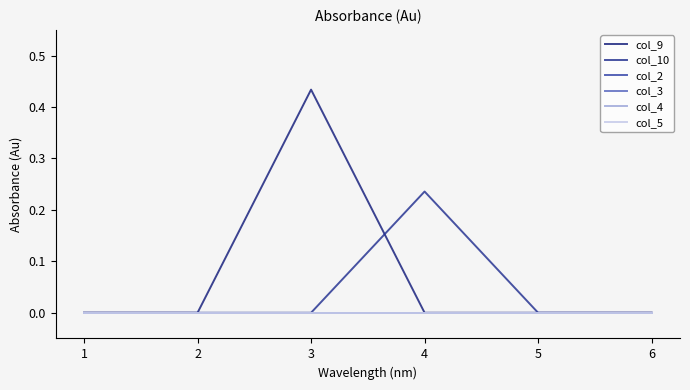

Between 5 and 6, which series saw the biggest shift?

col_9